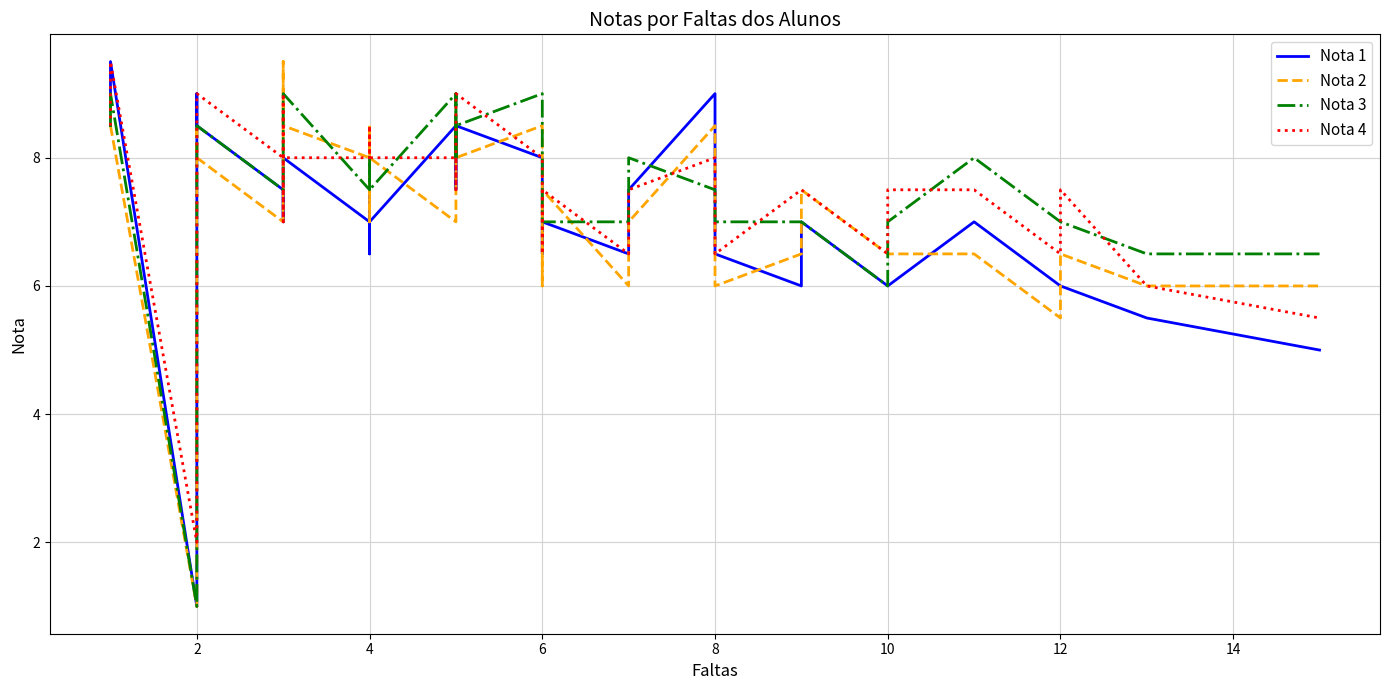

How many interior local peaks does the Nota 4 series have?

7